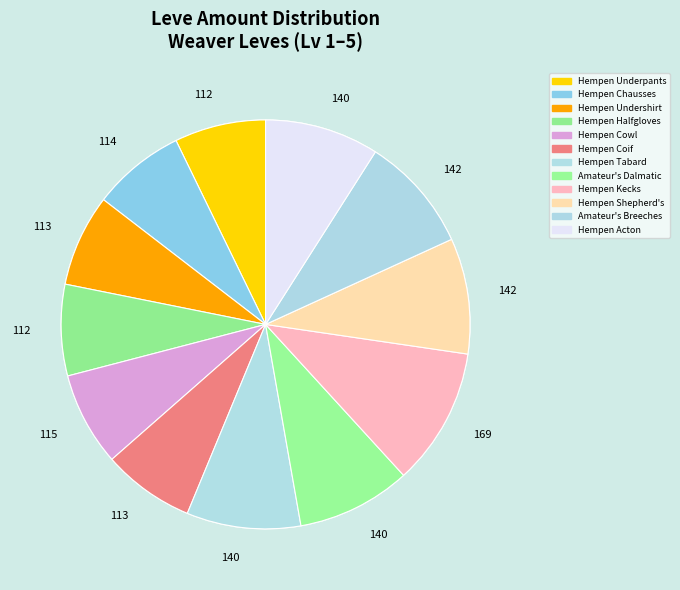

To the nearest percent, what is the difference between the largest and smallest slice percentages?

4%